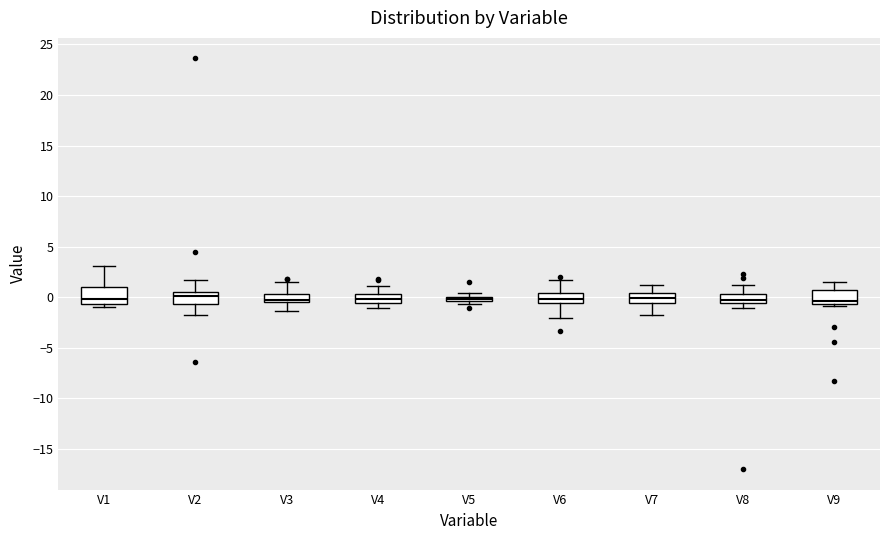

Where is the upper edge of the box for V9 on the y-axis? The values are not printed on the chart, so give them approximately, as read against the axis.

0.5